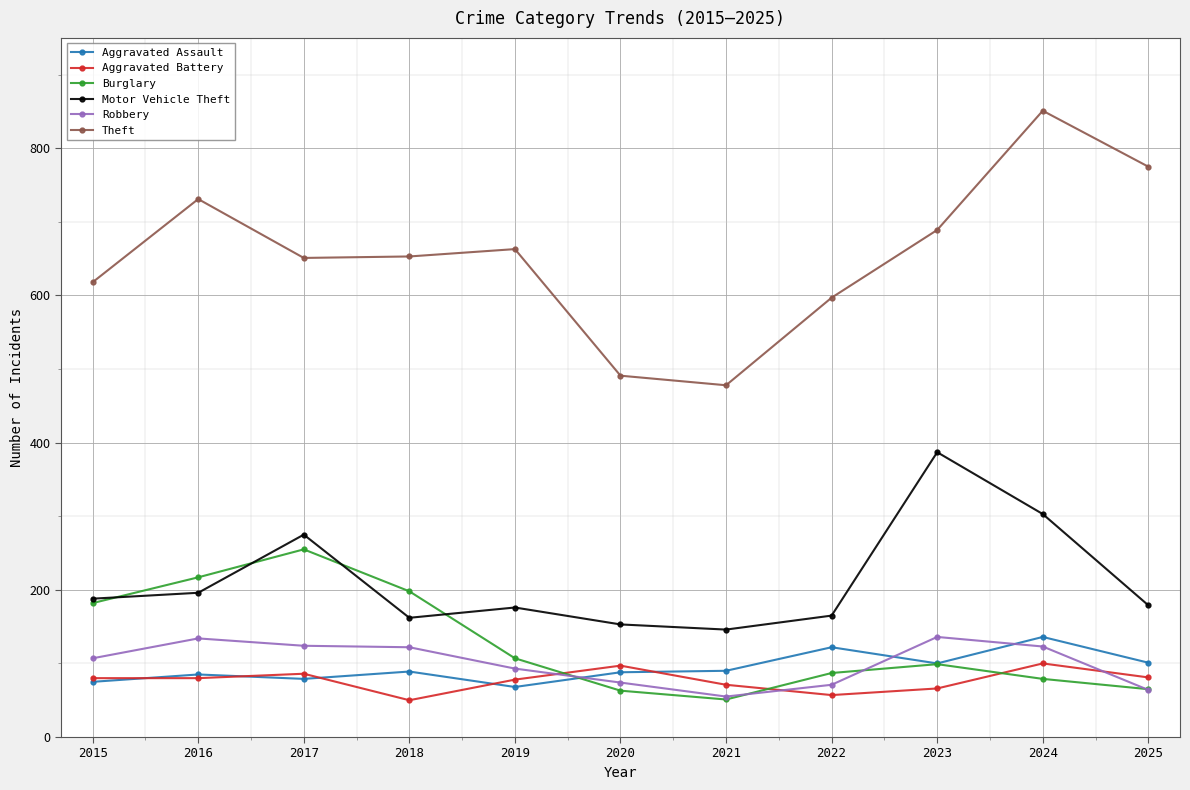

The Burglary series shows 217 at 2016. True or false?

True